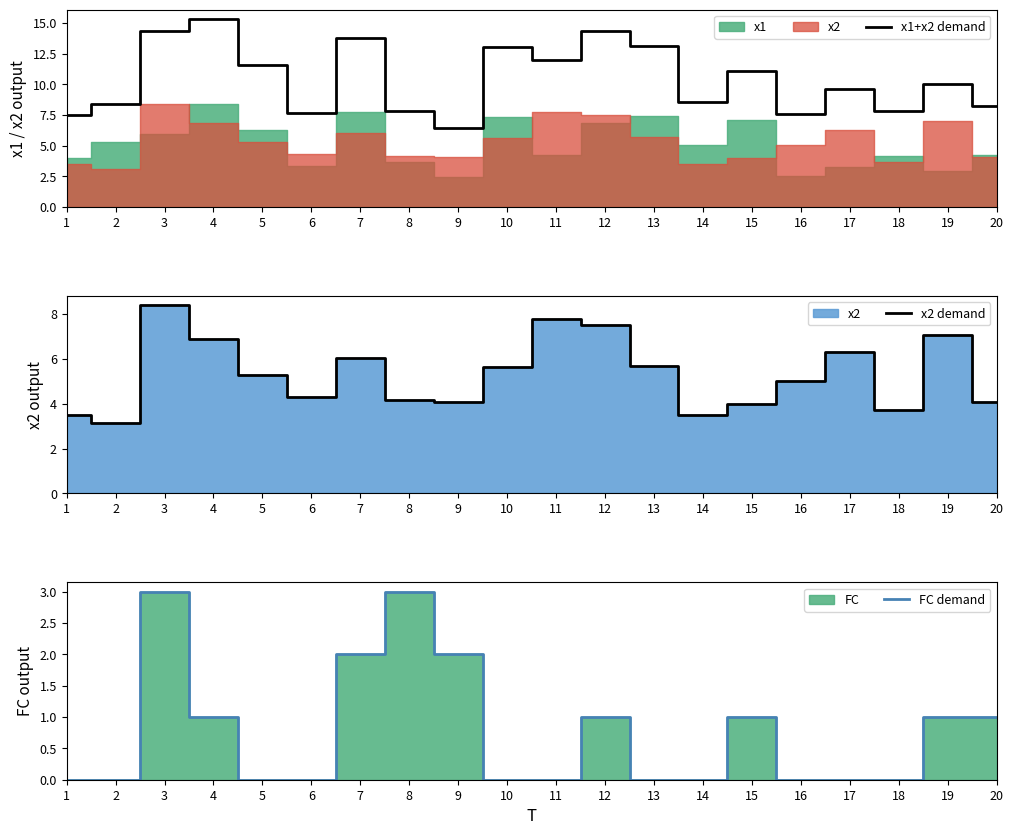

Between 14 and 19, which is larger?

19